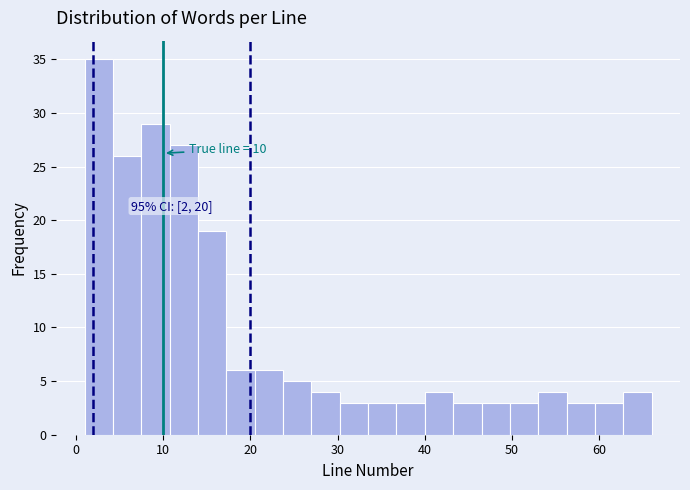

Around what value on the x-axis is the tallest bar? Give the approximate position of its centre, as read against the axis.

3